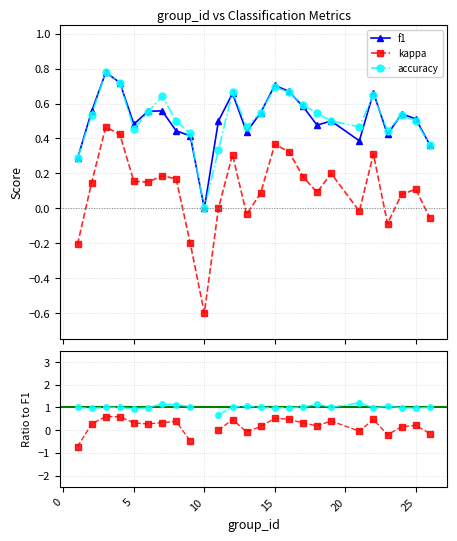

True or false: kappa and f1 cross at least once.

False